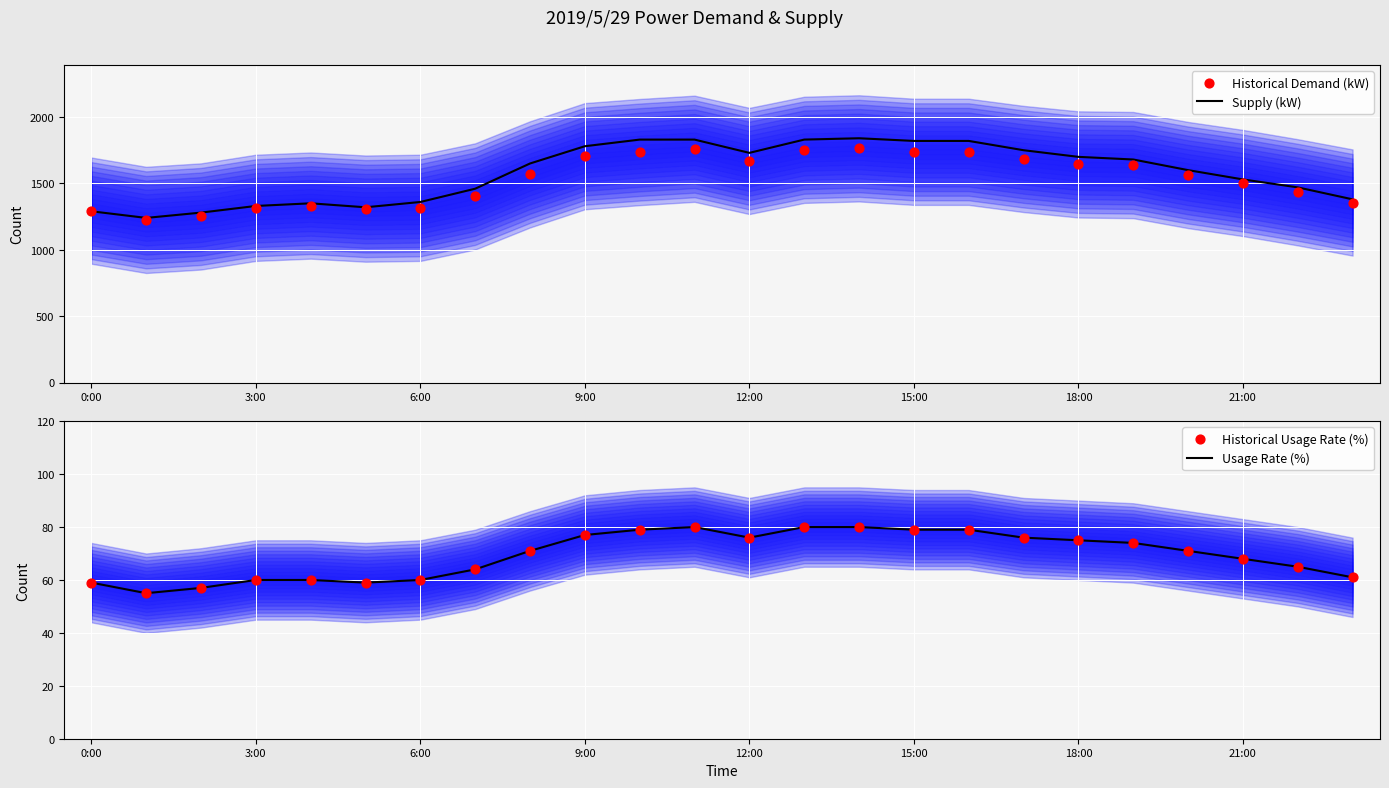

At how many categories does at least one series exceed 879?

24